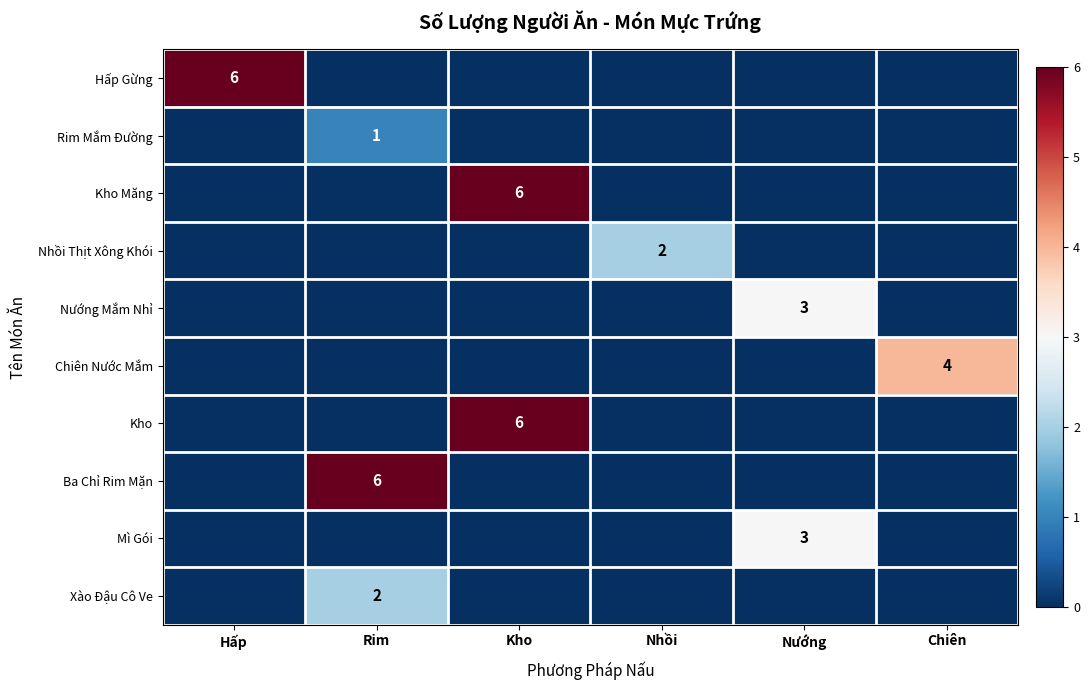

How many values in the Nhồi Thịt Xông Khói series exceed 0?

1